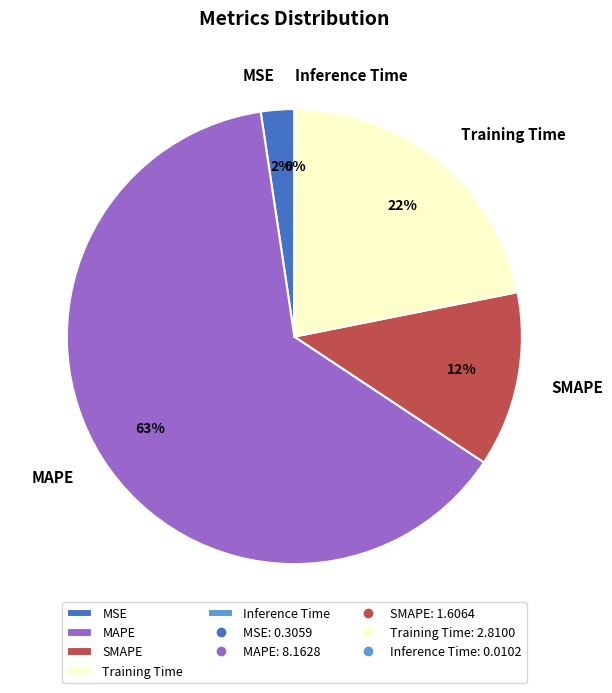

The SMAPE slice represents 12% of the pie. True or false?

True